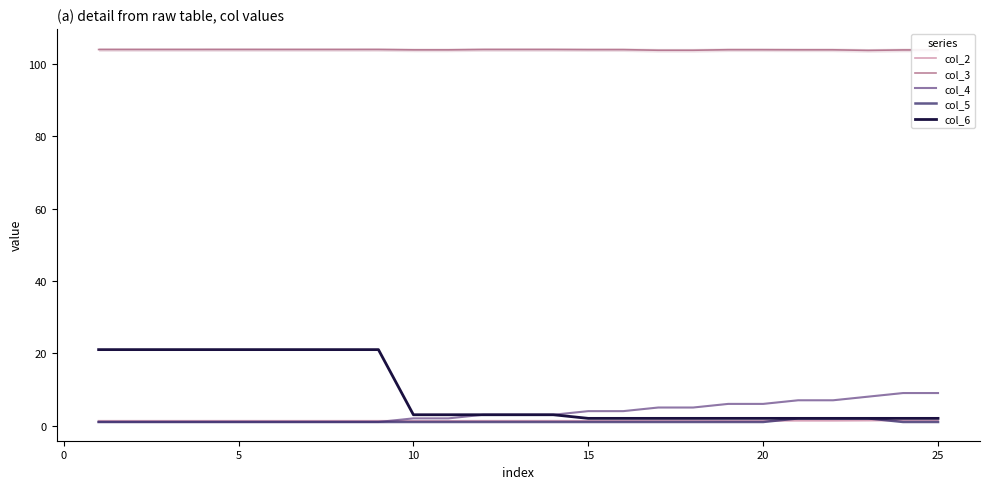

True or false: col_5 and col_3 intersect in this chart.

False